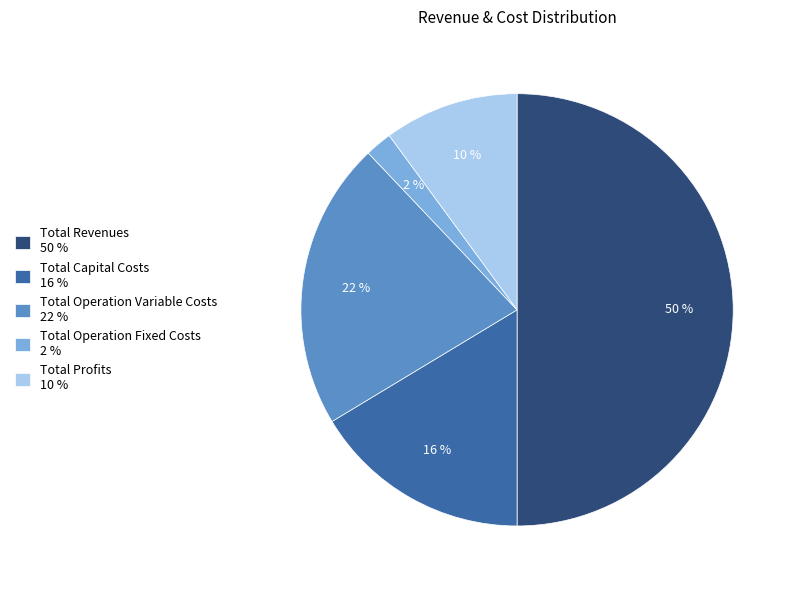

What is the smallest slice in the pie chart?

Total Operation Fixed Costs